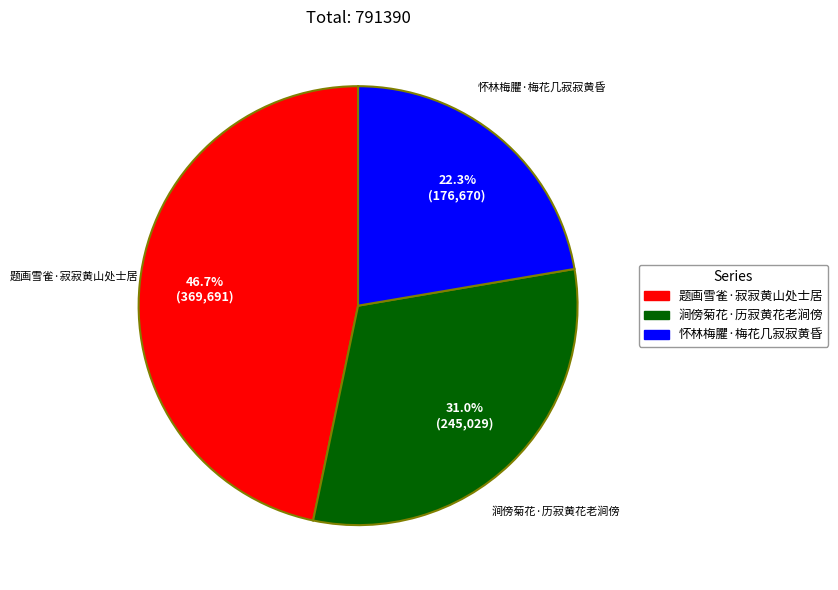

Is there any slice that represents more than half of the pie?

No